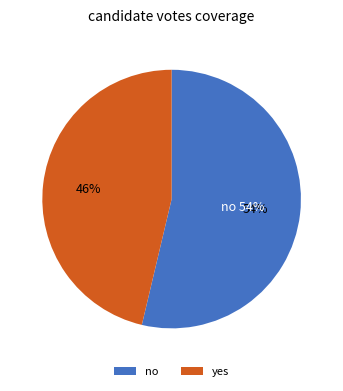

Count the number of slices in the pie.

2